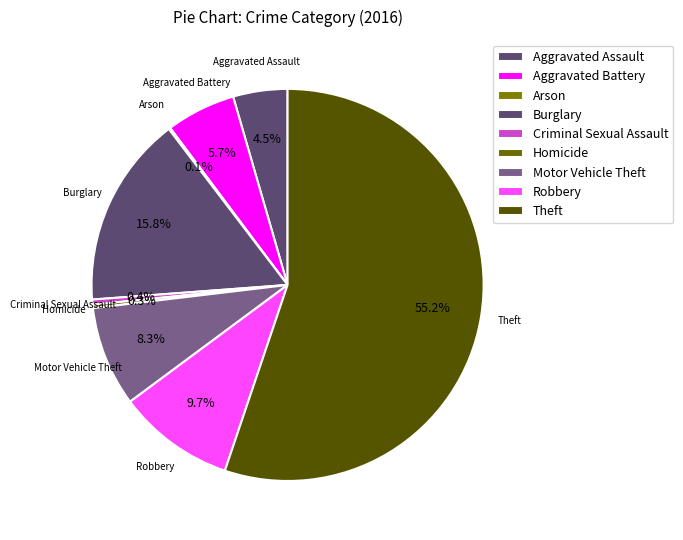

True or false: Arson accounts for 1% of the total.

False